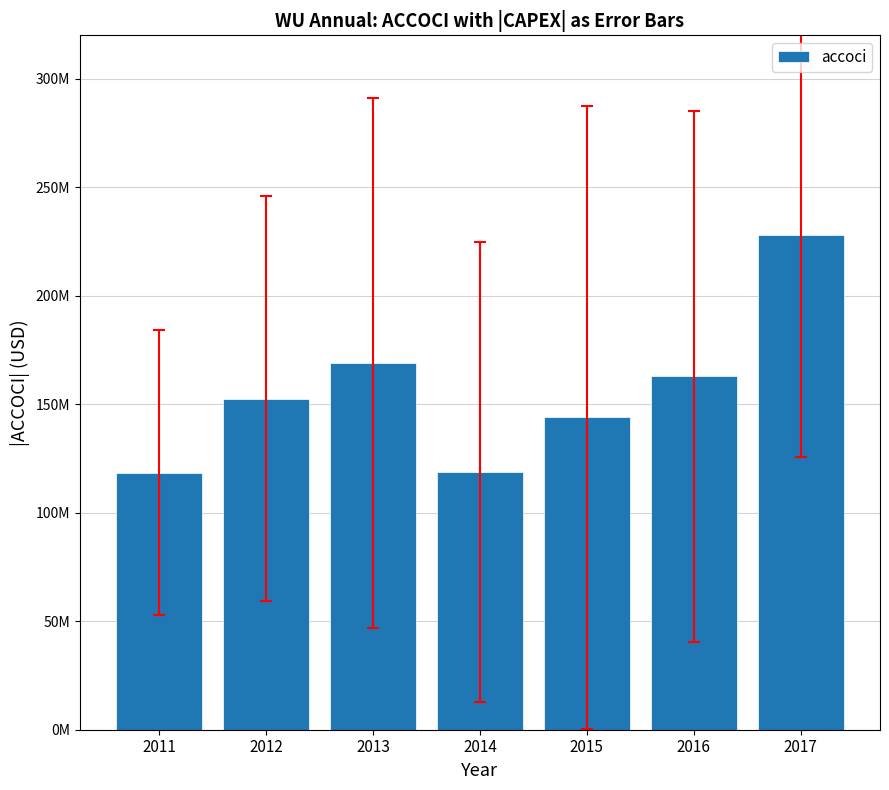

The value at 2015 is 257572957. True or false?

False